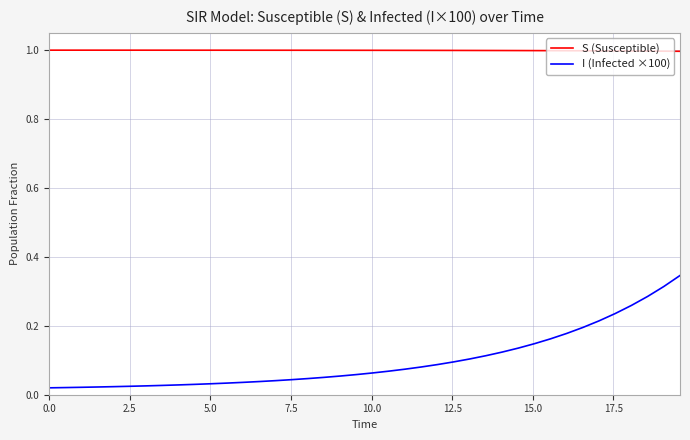

What is the maximum value shown in the chart?

1.0